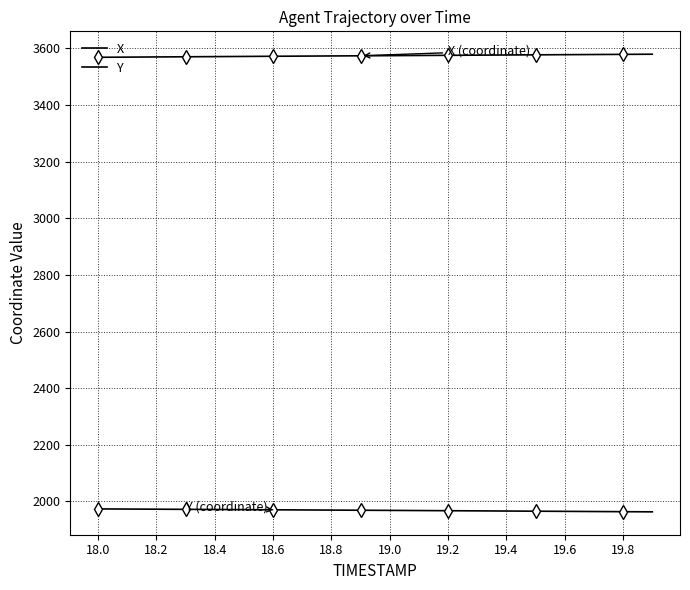

Which series has the widest spread of values?

X